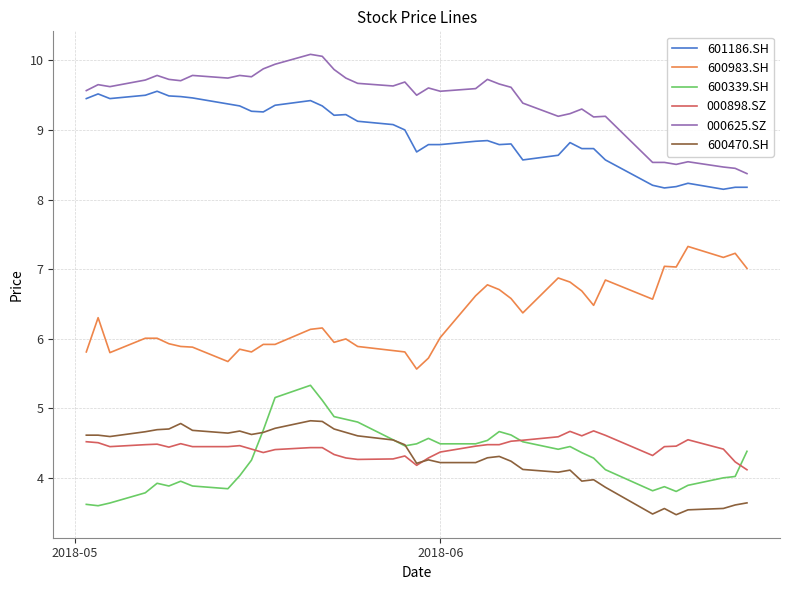

Which series has the largest total across all categories?

000625.SZ